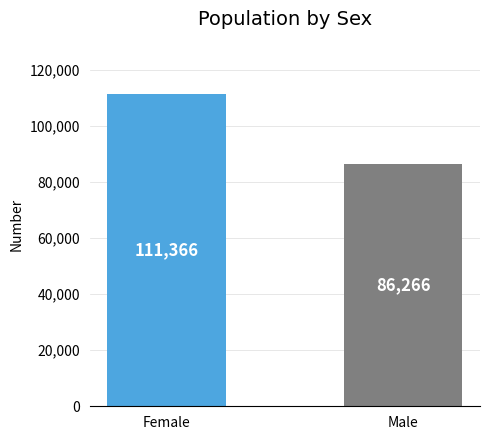

What is the difference between the values at Male and Female?

25100